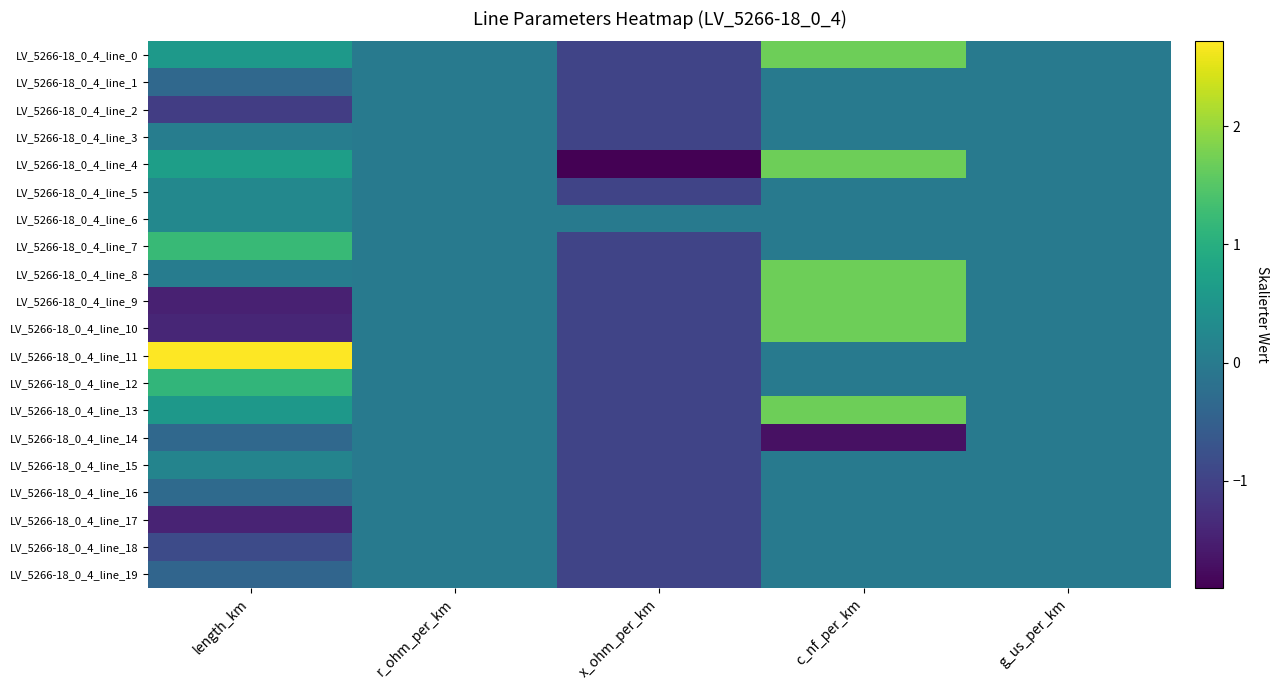

Count the number of categories in the chart.

5